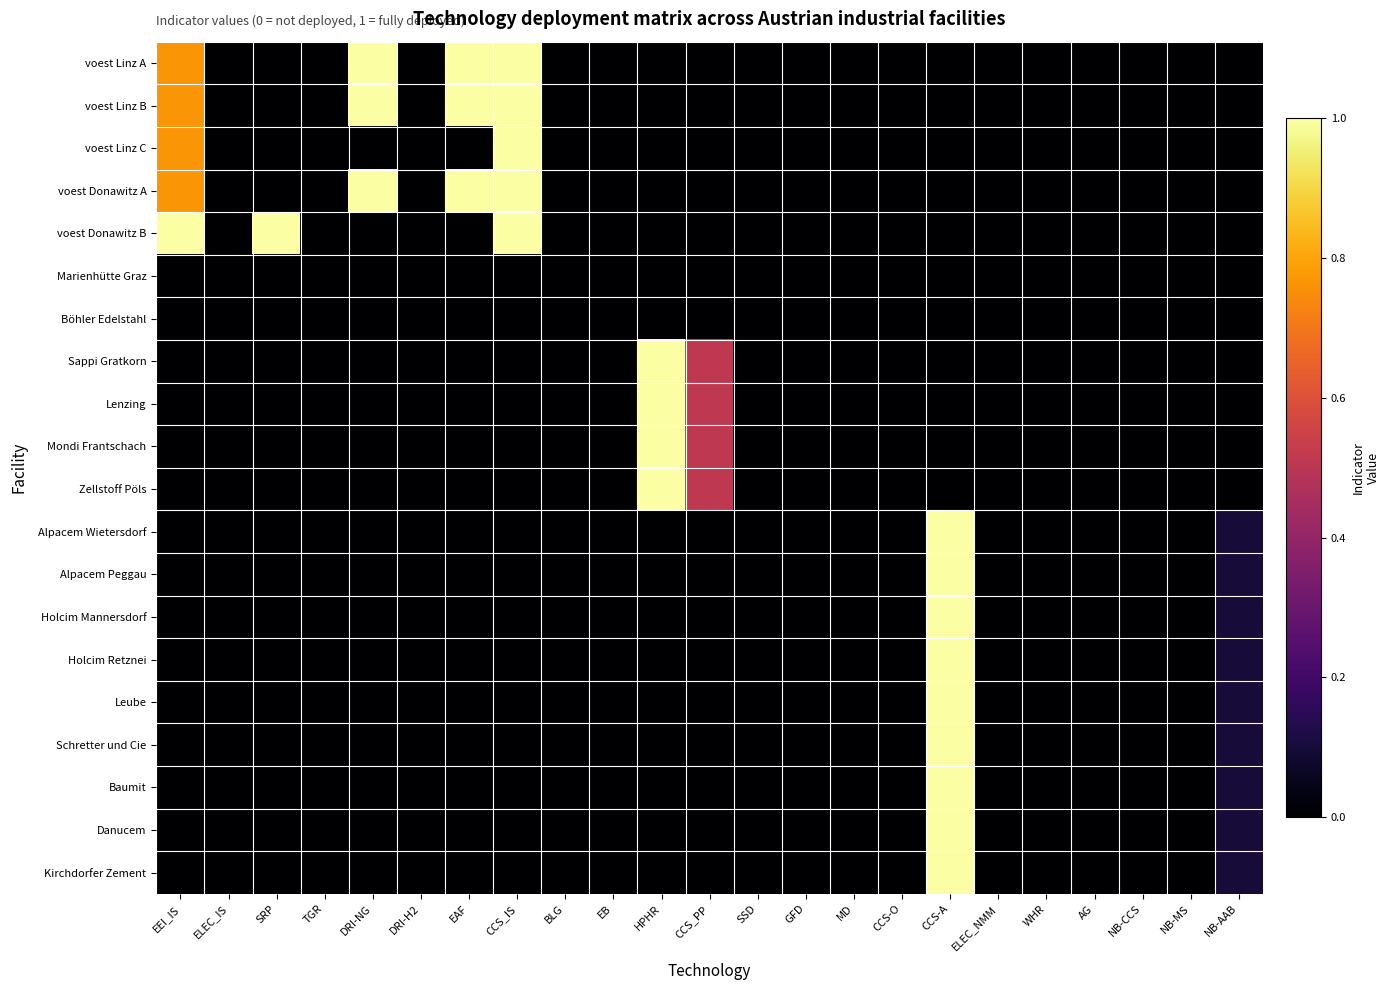

Reading left to right, what are all the values shown in this chart?

voest Linz A: EEI_IS=0.8	ELEC_IS=0.0	SRP=0.0	TGR=0.0	DRI-NG=1.0	DRI-H2=0.0	EAF=1.0	CCS_IS=1.0	BLG=0.0	EB=0.0	HPHR=0.0	CCS_PP=0.0	SSD=0.0	GFD=0.0	MD=0.0	CCS-O=0.0	CCS-A=0.0	ELEC_NMM=0.0	WHR=0.0	AG=0.0	NB-CCS=0.0	NB-MS=0.0	NB-AAB=0.0
voest Linz B: EEI_IS=0.8	ELEC_IS=0.0	SRP=0.0	TGR=0.0	DRI-NG=1.0	DRI-H2=0.0	EAF=1.0	CCS_IS=1.0	BLG=0.0	EB=0.0	HPHR=0.0	CCS_PP=0.0	SSD=0.0	GFD=0.0	MD=0.0	CCS-O=0.0	CCS-A=0.0	ELEC_NMM=0.0	WHR=0.0	AG=0.0	NB-CCS=0.0	NB-MS=0.0	NB-AAB=0.0
voest Linz C: EEI_IS=0.8	ELEC_IS=0.0	SRP=0.0	TGR=0.0	DRI-NG=0.0	DRI-H2=0.0	EAF=0.0	CCS_IS=1.0	BLG=0.0	EB=0.0	HPHR=0.0	CCS_PP=0.0	SSD=0.0	GFD=0.0	MD=0.0	CCS-O=0.0	CCS-A=0.0	ELEC_NMM=0.0	WHR=0.0	AG=0.0	NB-CCS=0.0	NB-MS=0.0	NB-AAB=0.0
voest Donawitz A: EEI_IS=0.8	ELEC_IS=0.0	SRP=0.0	TGR=0.0	DRI-NG=1.0	DRI-H2=0.0	EAF=1.0	CCS_IS=1.0	BLG=0.0	EB=0.0	HPHR=0.0	CCS_PP=0.0	SSD=0.0	GFD=0.0	MD=0.0	CCS-O=0.0	CCS-A=0.0	ELEC_NMM=0.0	WHR=0.0	AG=0.0	NB-CCS=0.0	NB-MS=0.0	NB-AAB=0.0
voest Donawitz B: EEI_IS=1.0	ELEC_IS=0.0	SRP=1.0	TGR=0.0	DRI-NG=0.0	DRI-H2=0.0	EAF=0.0	CCS_IS=1.0	BLG=0.0	EB=0.0	HPHR=0.0	CCS_PP=0.0	SSD=0.0	GFD=0.0	MD=0.0	CCS-O=0.0	CCS-A=0.0	ELEC_NMM=0.0	WHR=0.0	AG=0.0	NB-CCS=0.0	NB-MS=0.0	NB-AAB=0.0
Marienhütte Graz: EEI_IS=0.0	ELEC_IS=0.0	SRP=0.0	TGR=0.0	DRI-NG=0.0	DRI-H2=0.0	EAF=0.0	CCS_IS=0.0	BLG=0.0	EB=0.0	HPHR=0.0	CCS_PP=0.0	SSD=0.0	GFD=0.0	MD=0.0	CCS-O=0.0	CCS-A=0.0	ELEC_NMM=0.0	WHR=0.0	AG=0.0	NB-CCS=0.0	NB-MS=0.0	NB-AAB=0.0
Böhler Edelstahl: EEI_IS=0.0	ELEC_IS=0.0	SRP=0.0	TGR=0.0	DRI-NG=0.0	DRI-H2=0.0	EAF=0.0	CCS_IS=0.0	BLG=0.0	EB=0.0	HPHR=0.0	CCS_PP=0.0	SSD=0.0	GFD=0.0	MD=0.0	CCS-O=0.0	CCS-A=0.0	ELEC_NMM=0.0	WHR=0.0	AG=0.0	NB-CCS=0.0	NB-MS=0.0	NB-AAB=0.0
Sappi Gratkorn: EEI_IS=0.0	ELEC_IS=0.0	SRP=0.0	TGR=0.0	DRI-NG=0.0	DRI-H2=0.0	EAF=0.0	CCS_IS=0.0	BLG=0.0	EB=0.0	HPHR=1.0	CCS_PP=0.5	SSD=0.0	GFD=0.0	MD=0.0	CCS-O=0.0	CCS-A=0.0	ELEC_NMM=0.0	WHR=0.0	AG=0.0	NB-CCS=0.0	NB-MS=0.0	NB-AAB=0.0
Lenzing: EEI_IS=0.0	ELEC_IS=0.0	SRP=0.0	TGR=0.0	DRI-NG=0.0	DRI-H2=0.0	EAF=0.0	CCS_IS=0.0	BLG=0.0	EB=0.0	HPHR=1.0	CCS_PP=0.5	SSD=0.0	GFD=0.0	MD=0.0	CCS-O=0.0	CCS-A=0.0	ELEC_NMM=0.0	WHR=0.0	AG=0.0	NB-CCS=0.0	NB-MS=0.0	NB-AAB=0.0
Mondi Frantschach: EEI_IS=0.0	ELEC_IS=0.0	SRP=0.0	TGR=0.0	DRI-NG=0.0	DRI-H2=0.0	EAF=0.0	CCS_IS=0.0	BLG=0.0	EB=0.0	HPHR=1.0	CCS_PP=0.5	SSD=0.0	GFD=0.0	MD=0.0	CCS-O=0.0	CCS-A=0.0	ELEC_NMM=0.0	WHR=0.0	AG=0.0	NB-CCS=0.0	NB-MS=0.0	NB-AAB=0.0
Zellstoff Pöls: EEI_IS=0.0	ELEC_IS=0.0	SRP=0.0	TGR=0.0	DRI-NG=0.0	DRI-H2=0.0	EAF=0.0	CCS_IS=0.0	BLG=0.0	EB=0.0	HPHR=1.0	CCS_PP=0.5	SSD=0.0	GFD=0.0	MD=0.0	CCS-O=0.0	CCS-A=0.0	ELEC_NMM=0.0	WHR=0.0	AG=0.0	NB-CCS=0.0	NB-MS=0.0	NB-AAB=0.0
Alpacem Wietersdorf: EEI_IS=0.0	ELEC_IS=0.0	SRP=0.0	TGR=0.0	DRI-NG=0.0	DRI-H2=0.0	EAF=0.0	CCS_IS=0.0	BLG=0.0	EB=0.0	HPHR=0.0	CCS_PP=0.0	SSD=0.0	GFD=0.0	MD=0.0	CCS-O=0.0	CCS-A=1.0	ELEC_NMM=0.0	WHR=0.0	AG=0.0	NB-CCS=0.0	NB-MS=0.0	NB-AAB=0.1
Alpacem Peggau: EEI_IS=0.0	ELEC_IS=0.0	SRP=0.0	TGR=0.0	DRI-NG=0.0	DRI-H2=0.0	EAF=0.0	CCS_IS=0.0	BLG=0.0	EB=0.0	HPHR=0.0	CCS_PP=0.0	SSD=0.0	GFD=0.0	MD=0.0	CCS-O=0.0	CCS-A=1.0	ELEC_NMM=0.0	WHR=0.0	AG=0.0	NB-CCS=0.0	NB-MS=0.0	NB-AAB=0.1
Holcim Mannersdorf: EEI_IS=0.0	ELEC_IS=0.0	SRP=0.0	TGR=0.0	DRI-NG=0.0	DRI-H2=0.0	EAF=0.0	CCS_IS=0.0	BLG=0.0	EB=0.0	HPHR=0.0	CCS_PP=0.0	SSD=0.0	GFD=0.0	MD=0.0	CCS-O=0.0	CCS-A=1.0	ELEC_NMM=0.0	WHR=0.0	AG=0.0	NB-CCS=0.0	NB-MS=0.0	NB-AAB=0.1
Holcim Retznei: EEI_IS=0.0	ELEC_IS=0.0	SRP=0.0	TGR=0.0	DRI-NG=0.0	DRI-H2=0.0	EAF=0.0	CCS_IS=0.0	BLG=0.0	EB=0.0	HPHR=0.0	CCS_PP=0.0	SSD=0.0	GFD=0.0	MD=0.0	CCS-O=0.0	CCS-A=1.0	ELEC_NMM=0.0	WHR=0.0	AG=0.0	NB-CCS=0.0	NB-MS=0.0	NB-AAB=0.1
Leube: EEI_IS=0.0	ELEC_IS=0.0	SRP=0.0	TGR=0.0	DRI-NG=0.0	DRI-H2=0.0	EAF=0.0	CCS_IS=0.0	BLG=0.0	EB=0.0	HPHR=0.0	CCS_PP=0.0	SSD=0.0	GFD=0.0	MD=0.0	CCS-O=0.0	CCS-A=1.0	ELEC_NMM=0.0	WHR=0.0	AG=0.0	NB-CCS=0.0	NB-MS=0.0	NB-AAB=0.1
Schretter und Cie: EEI_IS=0.0	ELEC_IS=0.0	SRP=0.0	TGR=0.0	DRI-NG=0.0	DRI-H2=0.0	EAF=0.0	CCS_IS=0.0	BLG=0.0	EB=0.0	HPHR=0.0	CCS_PP=0.0	SSD=0.0	GFD=0.0	MD=0.0	CCS-O=0.0	CCS-A=1.0	ELEC_NMM=0.0	WHR=0.0	AG=0.0	NB-CCS=0.0	NB-MS=0.0	NB-AAB=0.1
Baumit: EEI_IS=0.0	ELEC_IS=0.0	SRP=0.0	TGR=0.0	DRI-NG=0.0	DRI-H2=0.0	EAF=0.0	CCS_IS=0.0	BLG=0.0	EB=0.0	HPHR=0.0	CCS_PP=0.0	SSD=0.0	GFD=0.0	MD=0.0	CCS-O=0.0	CCS-A=1.0	ELEC_NMM=0.0	WHR=0.0	AG=0.0	NB-CCS=0.0	NB-MS=0.0	NB-AAB=0.1
Danucem: EEI_IS=0.0	ELEC_IS=0.0	SRP=0.0	TGR=0.0	DRI-NG=0.0	DRI-H2=0.0	EAF=0.0	CCS_IS=0.0	BLG=0.0	EB=0.0	HPHR=0.0	CCS_PP=0.0	SSD=0.0	GFD=0.0	MD=0.0	CCS-O=0.0	CCS-A=1.0	ELEC_NMM=0.0	WHR=0.0	AG=0.0	NB-CCS=0.0	NB-MS=0.0	NB-AAB=0.1
Kirchdorfer Zement: EEI_IS=0.0	ELEC_IS=0.0	SRP=0.0	TGR=0.0	DRI-NG=0.0	DRI-H2=0.0	EAF=0.0	CCS_IS=0.0	BLG=0.0	EB=0.0	HPHR=0.0	CCS_PP=0.0	SSD=0.0	GFD=0.0	MD=0.0	CCS-O=0.0	CCS-A=1.0	ELEC_NMM=0.0	WHR=0.0	AG=0.0	NB-CCS=0.0	NB-MS=0.0	NB-AAB=0.1